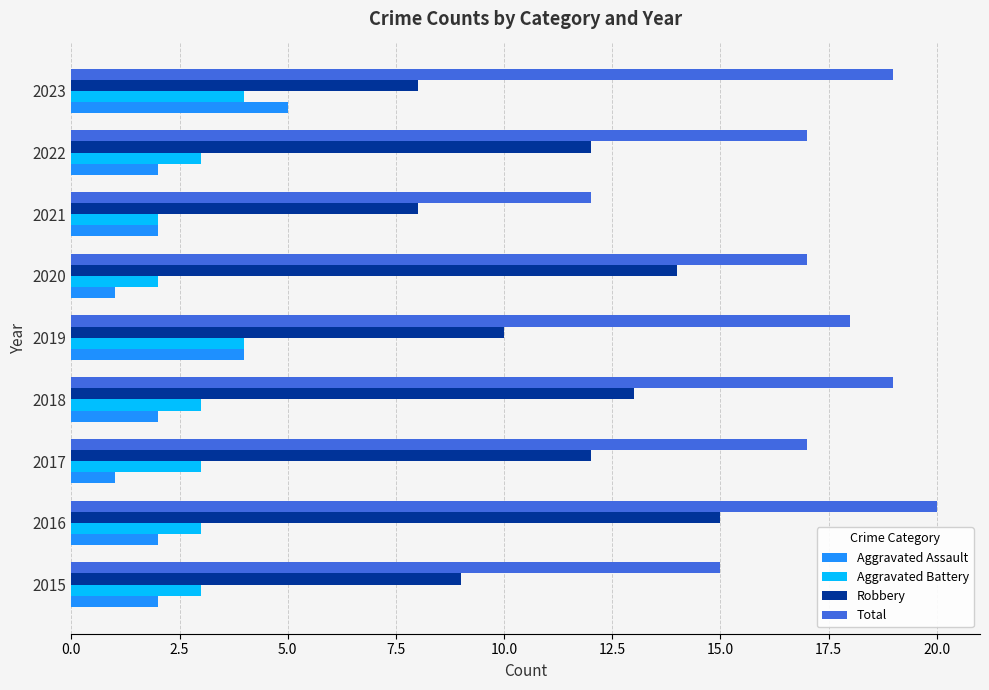

What is the difference between the maximum and minimum values in the Aggravated Assault series?

4